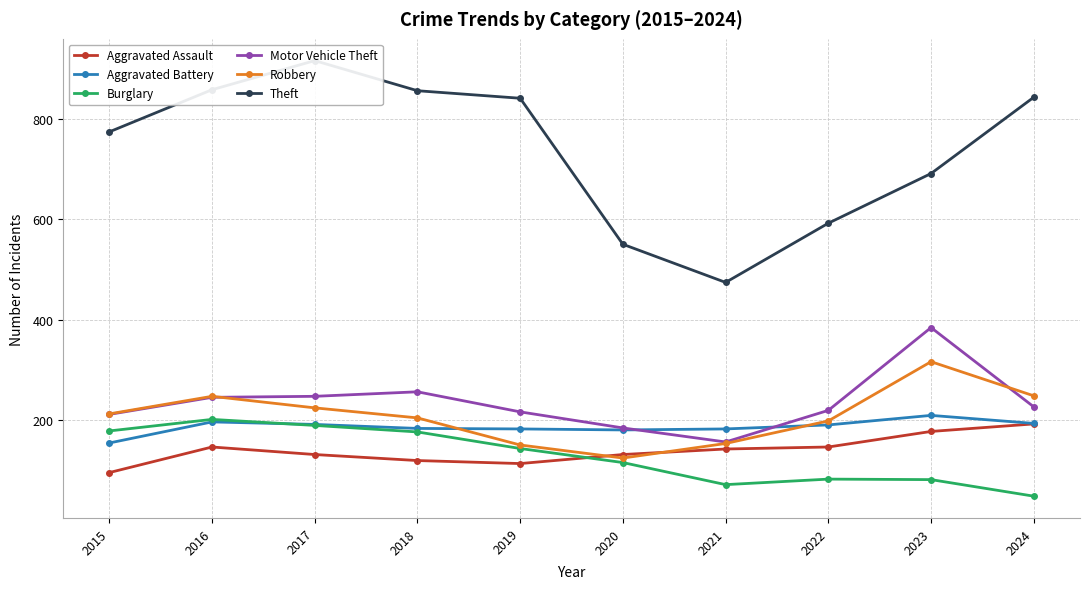

What are all the series names shown in the legend?

Aggravated Assault, Aggravated Battery, Burglary, Motor Vehicle Theft, Robbery, Theft